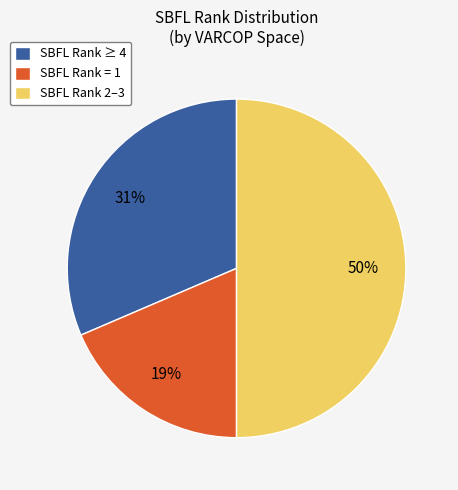

What is the largest slice in the pie chart?

SBFL Rank 2–3